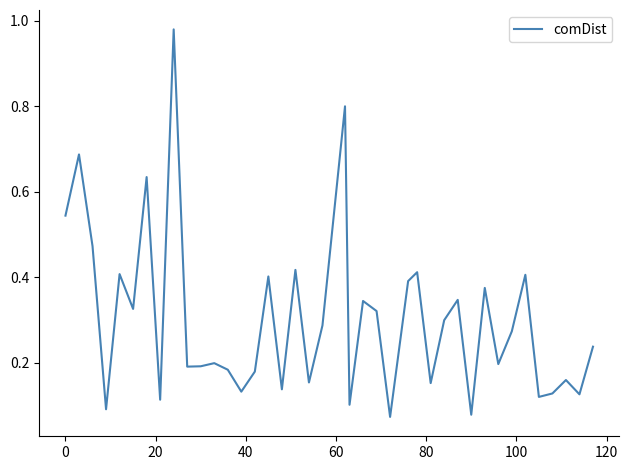

How many lines are shown in the chart?

1